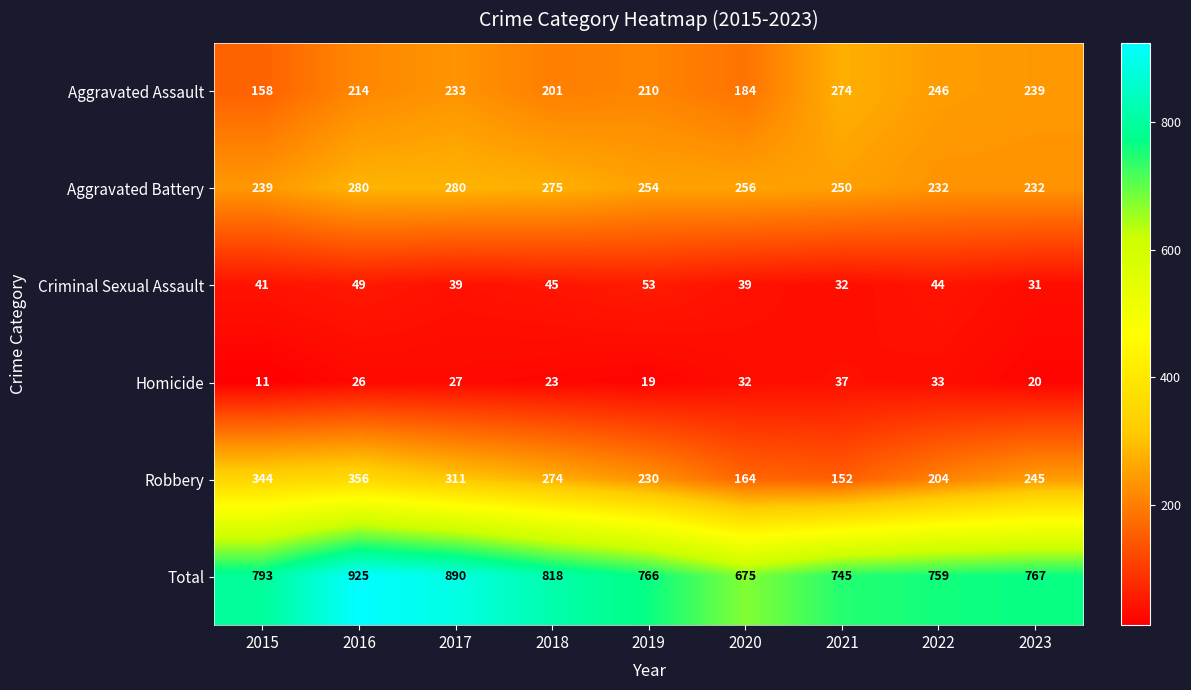

How many categories are shown in the chart?

9